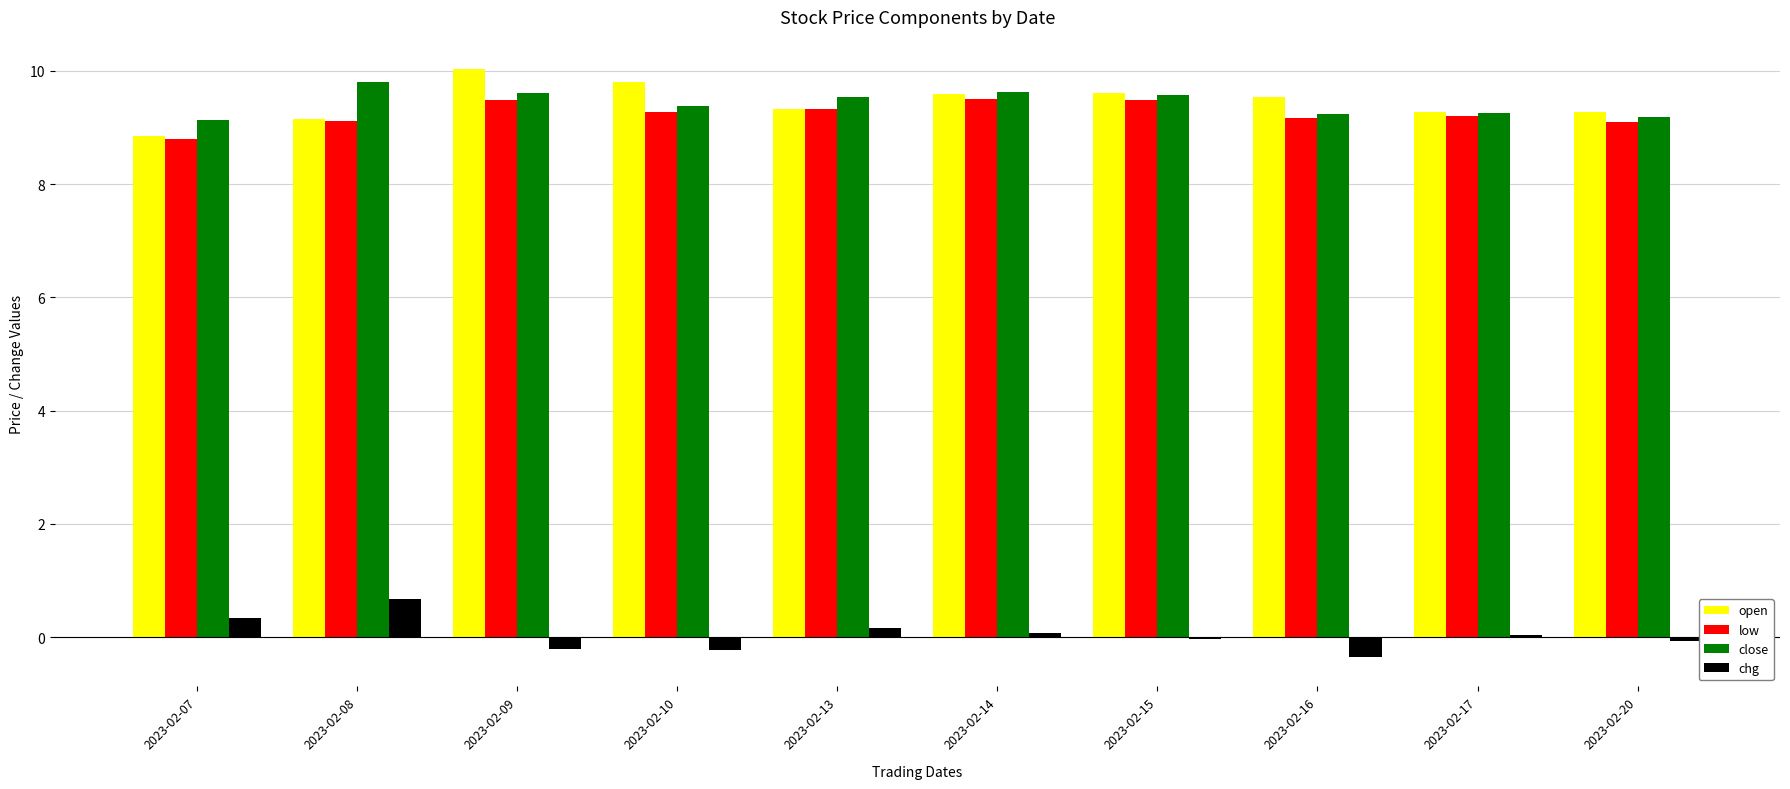

What is the maximum value for chg?

0.7